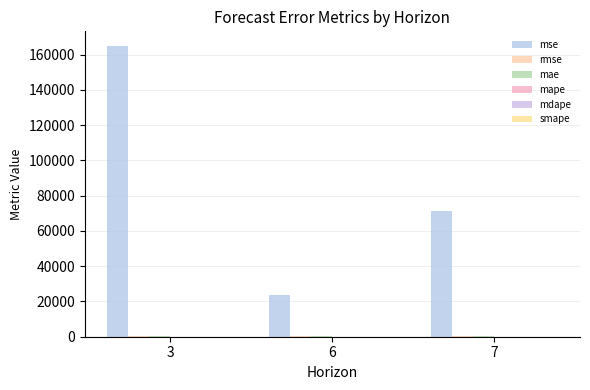

How many categories are shown in the chart?

3